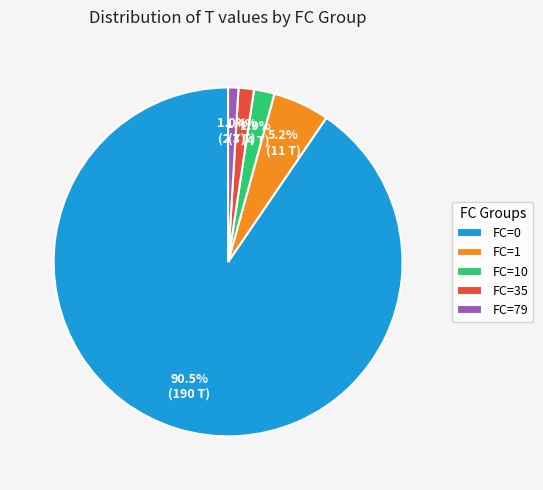

How many segments does this pie chart have?

5